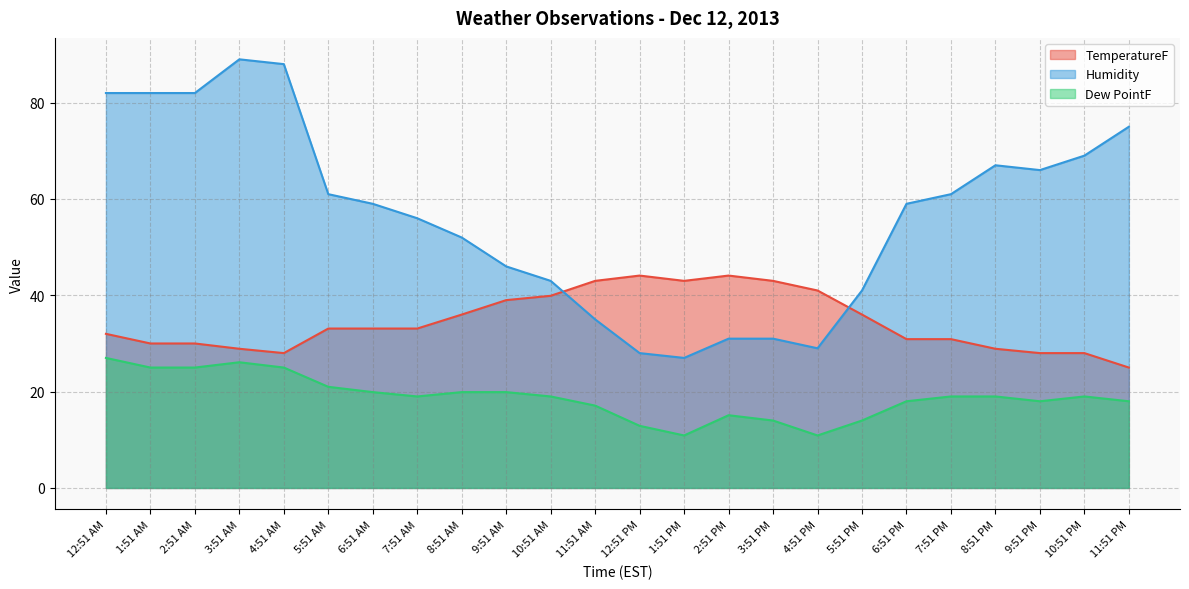

Reading left to right, transcribe all the data shown in this chart.

TemperatureF: 12:51 AM=32.0	1:51 AM=30.0	2:51 AM=30.0	3:51 AM=28.9	4:51 AM=28.0	5:51 AM=33.1	6:51 AM=33.1	7:51 AM=33.1	8:51 AM=36.0	9:51 AM=39.0	10:51 AM=39.9	11:51 AM=43.0	12:51 PM=44.1	1:51 PM=43.0	2:51 PM=44.1	3:51 PM=43.0	4:51 PM=41.0	5:51 PM=36.0	6:51 PM=30.9	7:51 PM=30.9	8:51 PM=28.9	9:51 PM=28.0	10:51 PM=28.0	11:51 PM=25.0
Humidity: 12:51 AM=82.0	1:51 AM=82.0	2:51 AM=82.0	3:51 AM=89.0	4:51 AM=88.0	5:51 AM=61.0	6:51 AM=59.0	7:51 AM=56.0	8:51 AM=52.0	9:51 AM=46.0	10:51 AM=43.0	11:51 AM=35.0	12:51 PM=28.0	1:51 PM=27.0	2:51 PM=31.0	3:51 PM=31.0	4:51 PM=29.0	5:51 PM=41.0	6:51 PM=59.0	7:51 PM=61.0	8:51 PM=67.0	9:51 PM=66.0	10:51 PM=69.0	11:51 PM=75.0
Dew PointF: 12:51 AM=27.0	1:51 AM=25.0	2:51 AM=25.0	3:51 AM=26.1	4:51 AM=25.0	5:51 AM=21.0	6:51 AM=19.9	7:51 AM=19.0	8:51 AM=19.9	9:51 AM=19.9	10:51 AM=19.0	11:51 AM=17.1	12:51 PM=12.9	1:51 PM=10.9	2:51 PM=15.1	3:51 PM=14.0	4:51 PM=10.9	5:51 PM=14.0	6:51 PM=18.0	7:51 PM=19.0	8:51 PM=19.0	9:51 PM=18.0	10:51 PM=19.0	11:51 PM=18.0